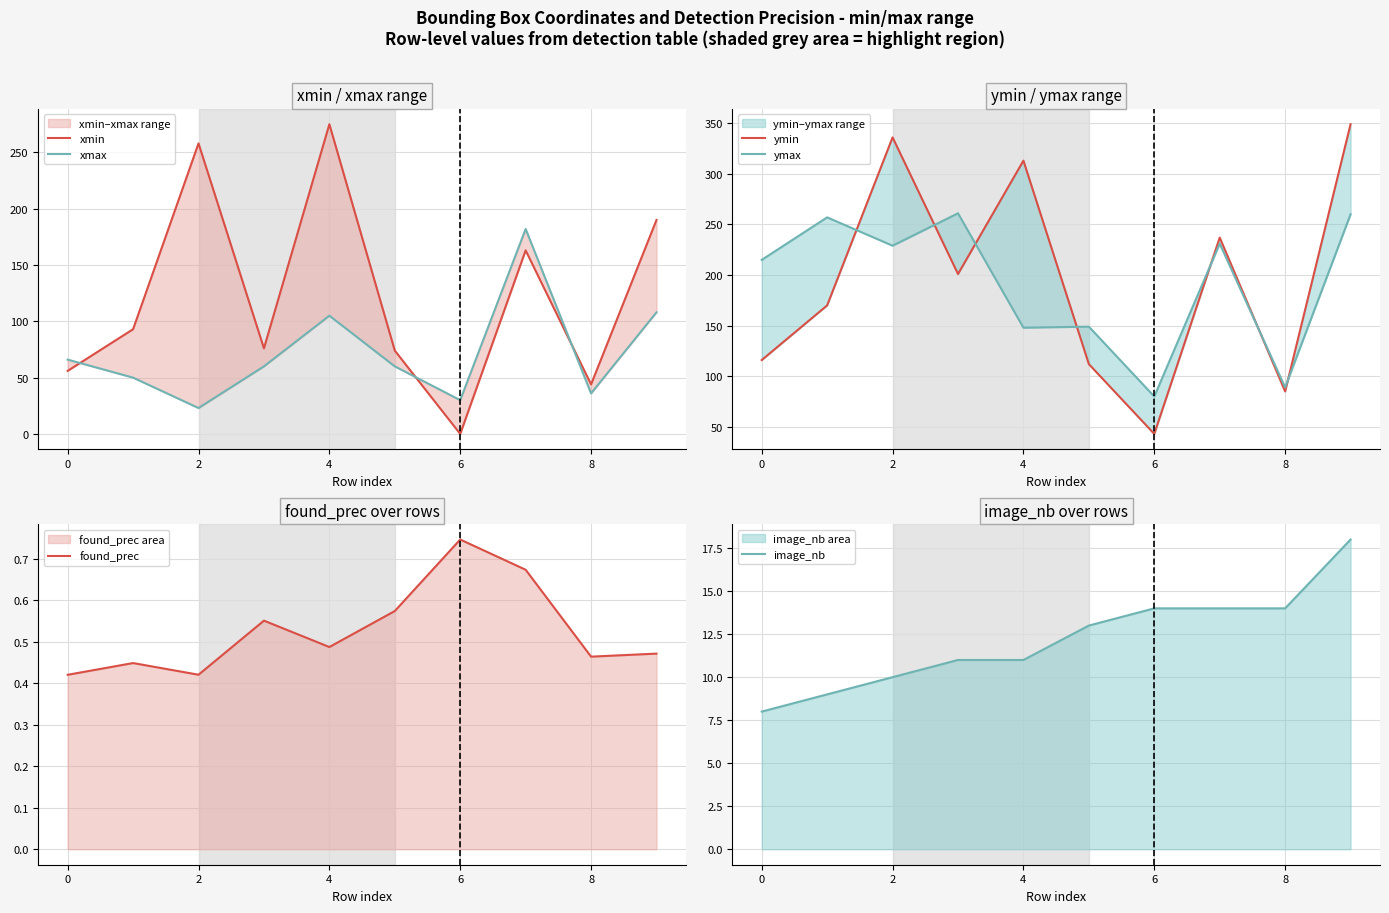

The value of found_prec at 2 is 0.2. True or false?

False